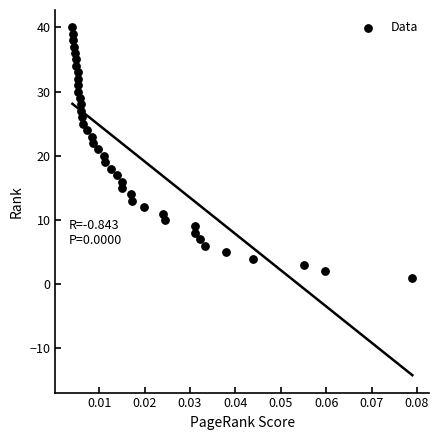

What is the range of Y values (max minus min)?

39